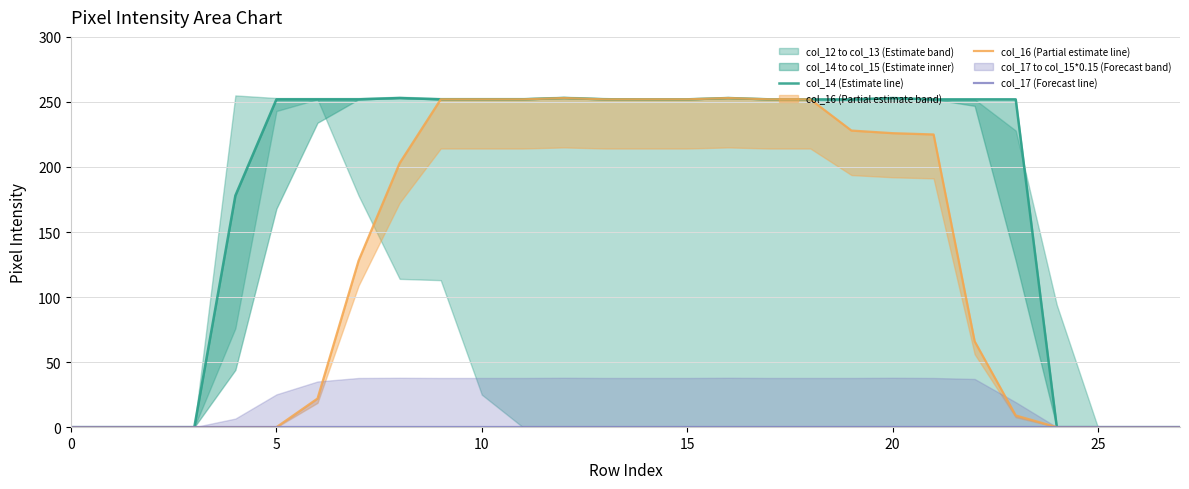

Is it true that col_17 (Forecast line) equals 0 at 10?

True